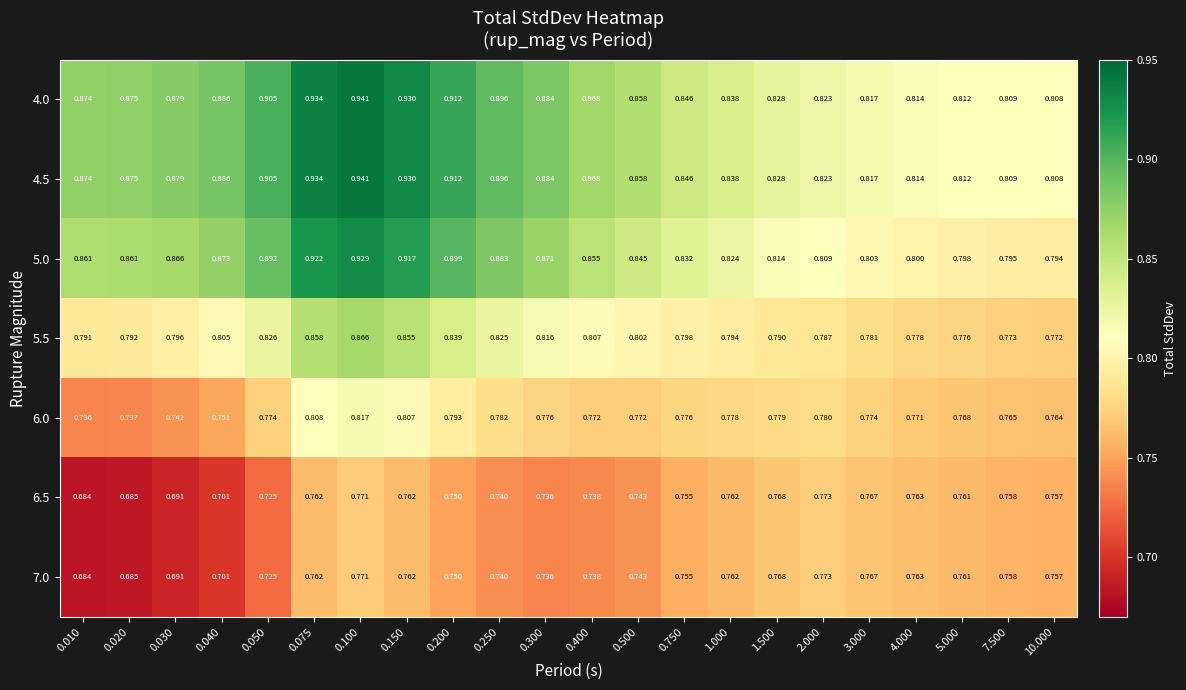

Is the value of 4.5 at 0.500 greater than the value of 6.5 at 2.000?

Yes